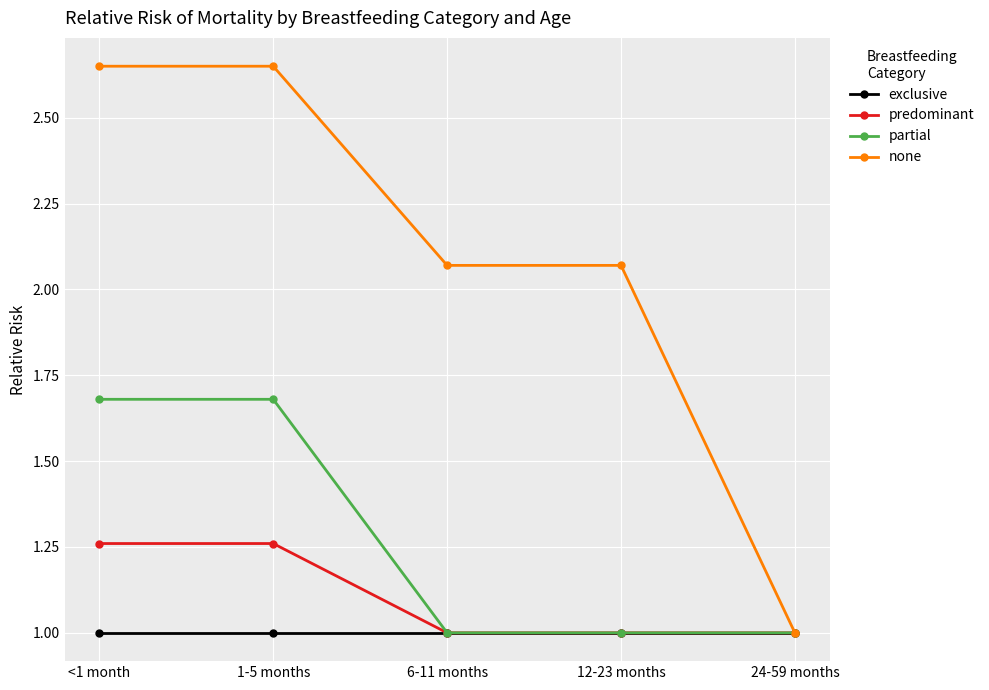

List the series in order of their peak value, lowest first.

exclusive, predominant, partial, none